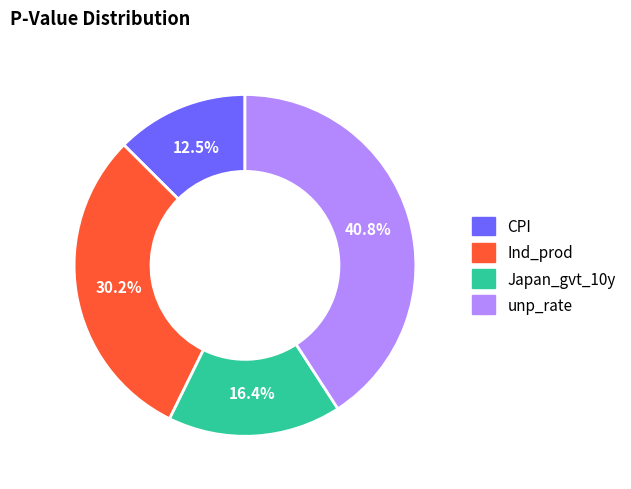

Rank the categories by value from highest to lowest.

unp_rate, Ind_prod, Japan_gvt_10y, CPI